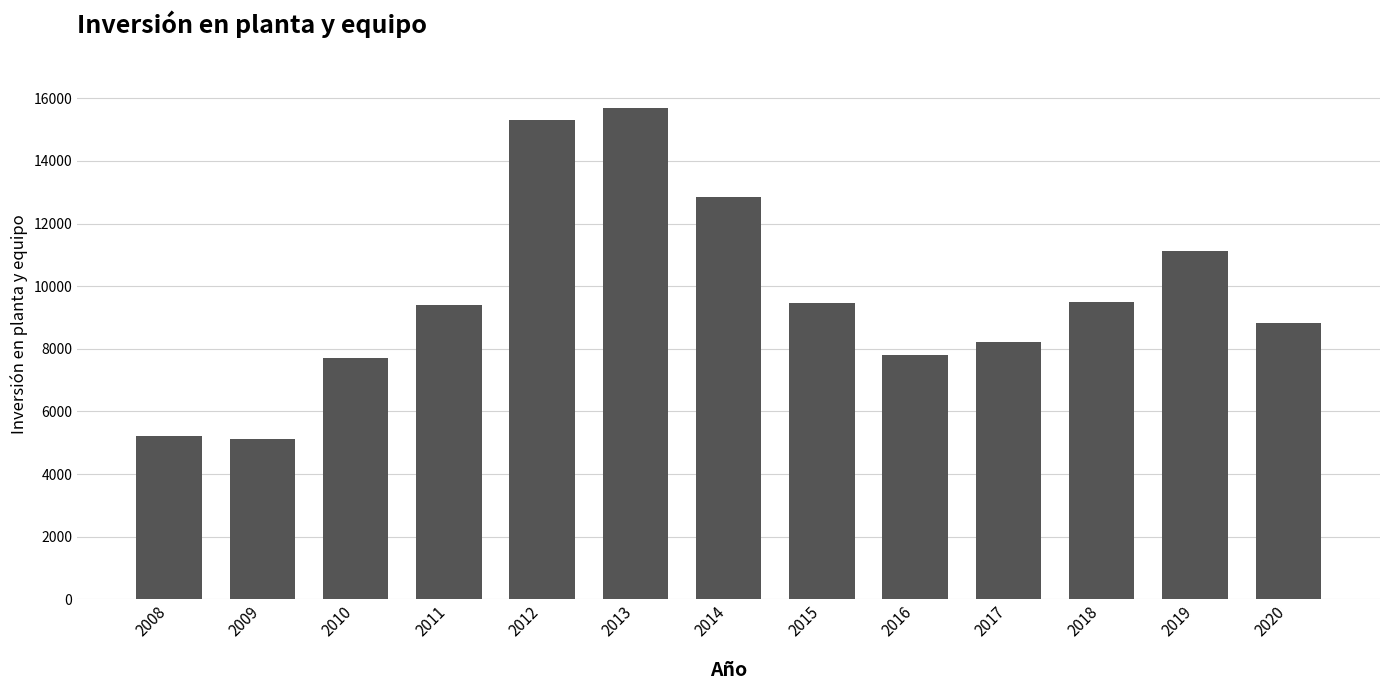

How many bars are there in total?

13